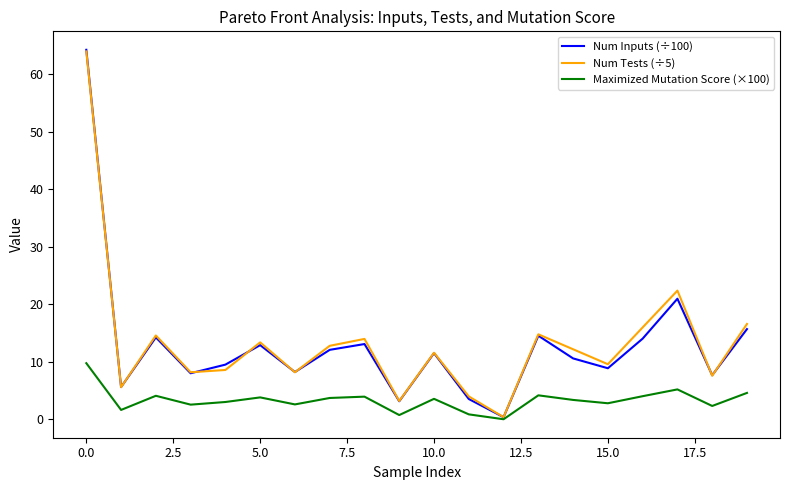

Which series has the widest spread of values?

Num Inputs (÷100)